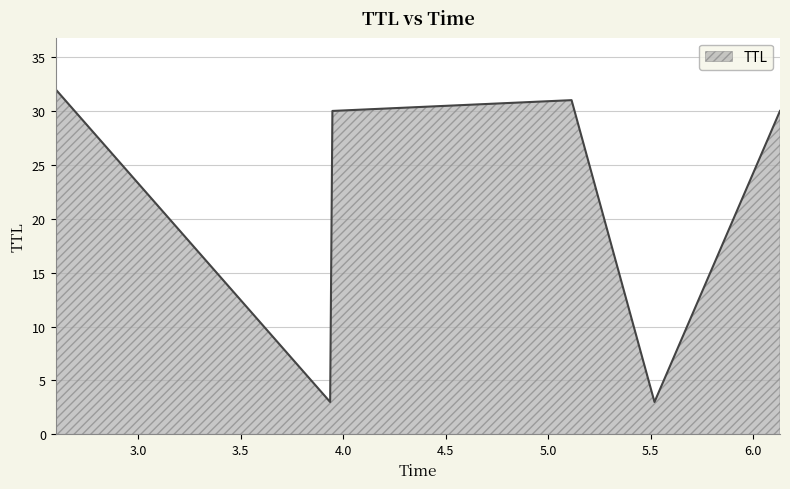

What is the average value?

22